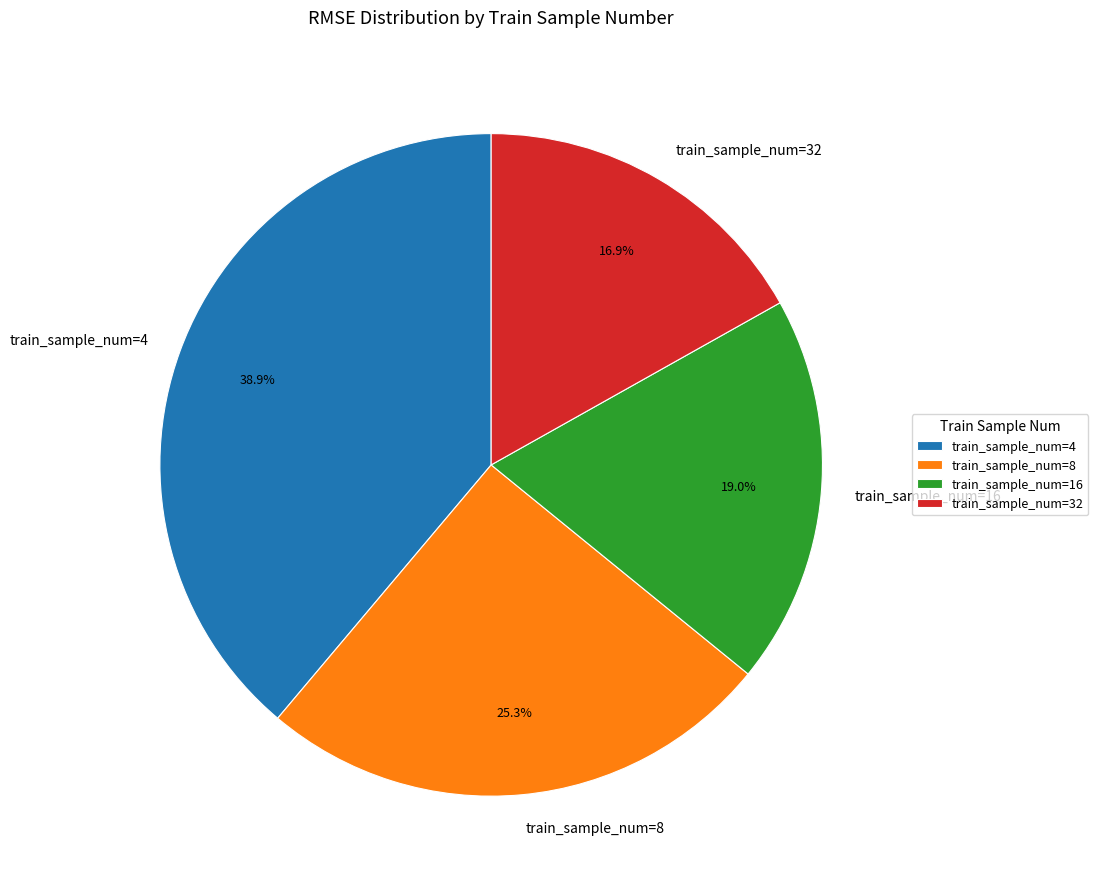

Between train_sample_num=32 and train_sample_num=16, which is larger?

train_sample_num=16